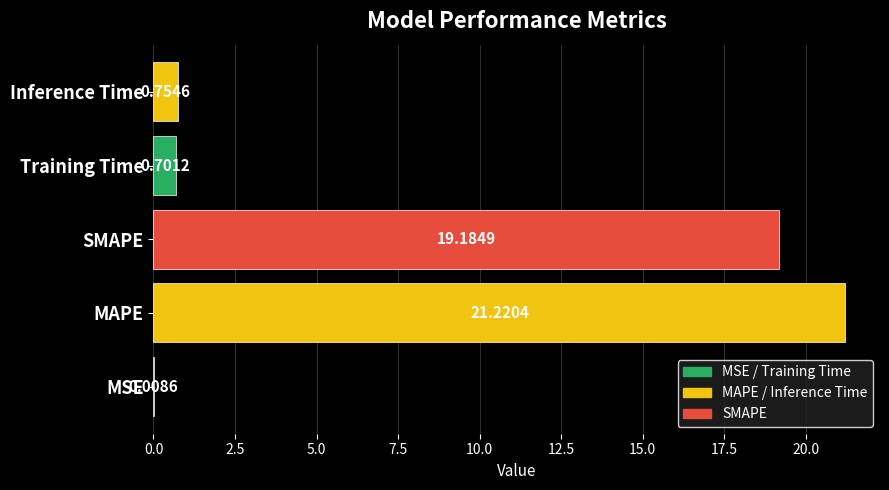

Between Training Time and MAPE, which is larger?

MAPE